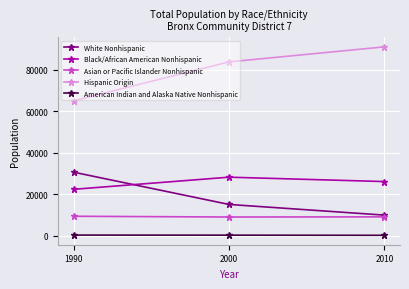

Between 1990 and 2010, which series saw the biggest shift?

Hispanic Origin